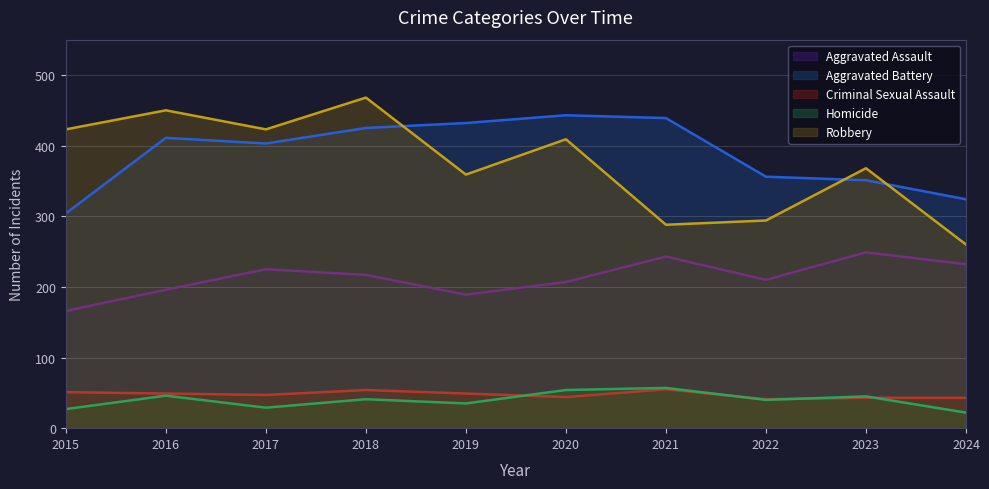

Is the value of Homicide at 2017 greater than the value of Criminal Sexual Assault at 2019?

No